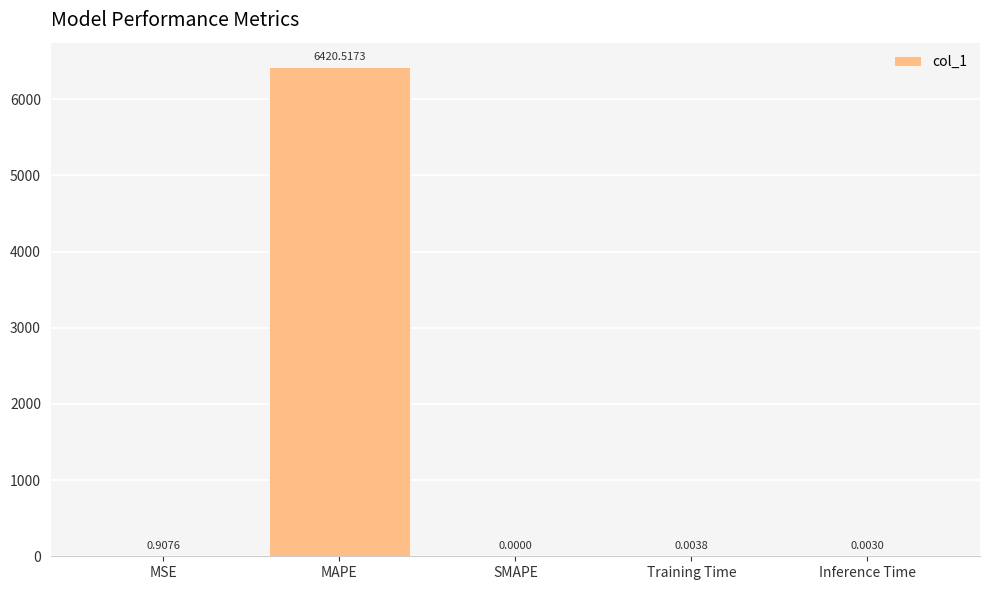

How many data points does each series have?

5